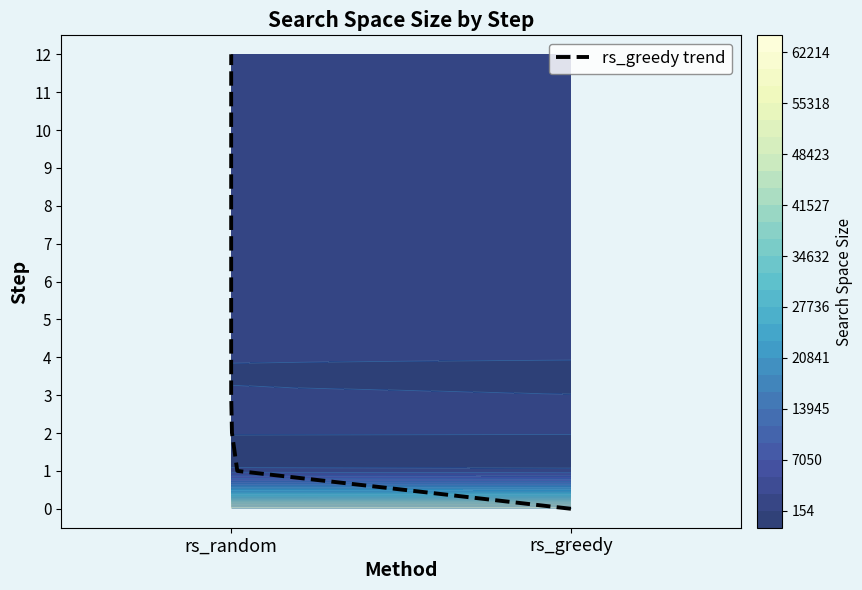

What is the change in value from rs_greedy to rs_random?

+4